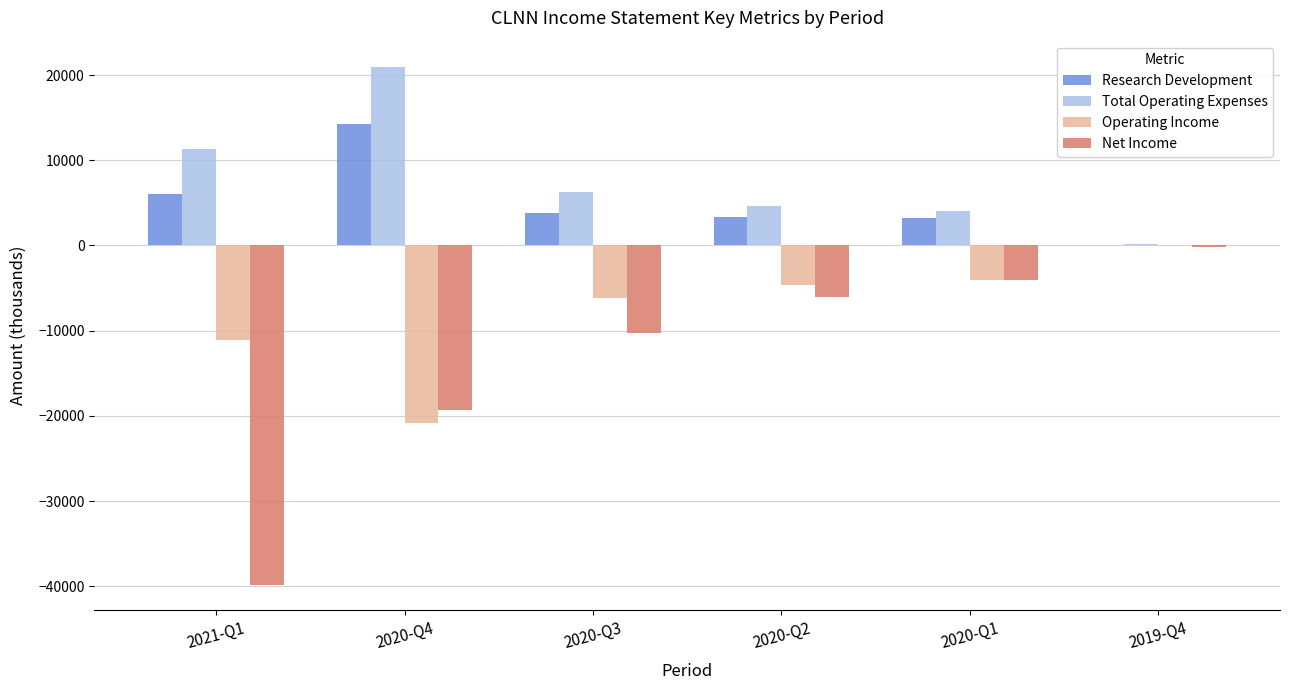

How many data points does each series have?

6